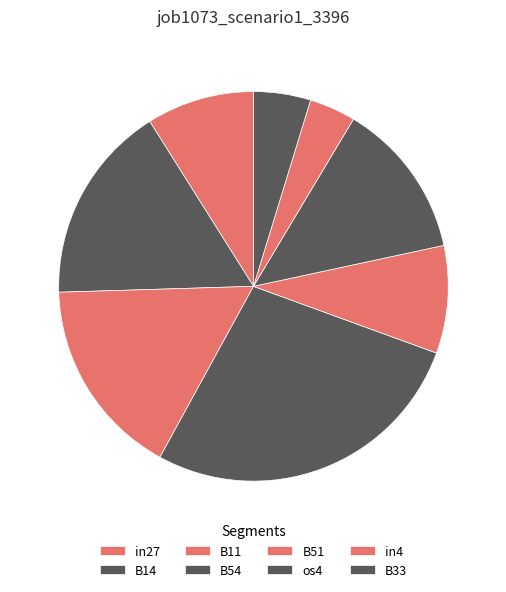

To the nearest percent, what is the average slice percentage?

12%